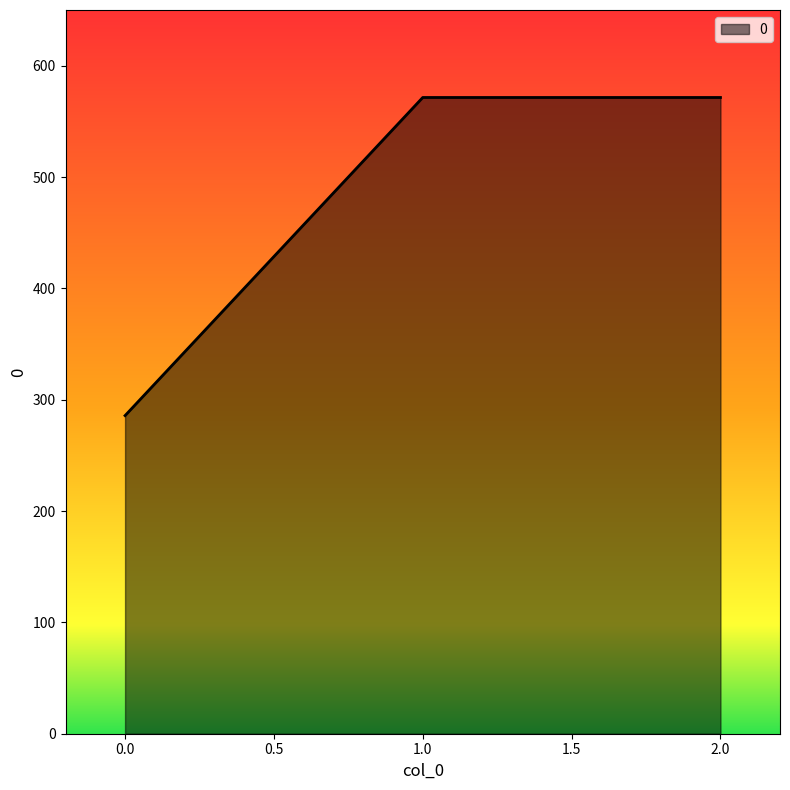

How many values exceed 571?

2